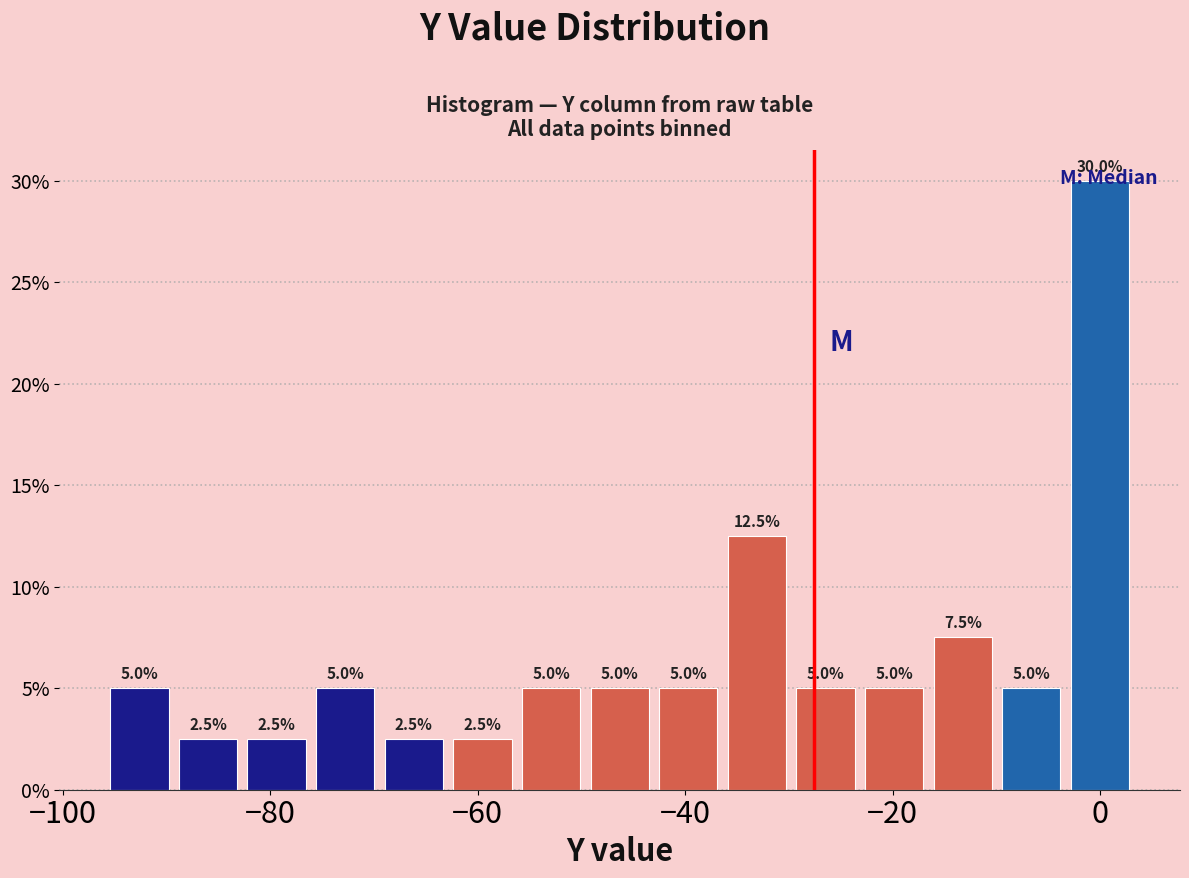

Read against the x-axis, roughly where is the centre of the tallest bar?

0